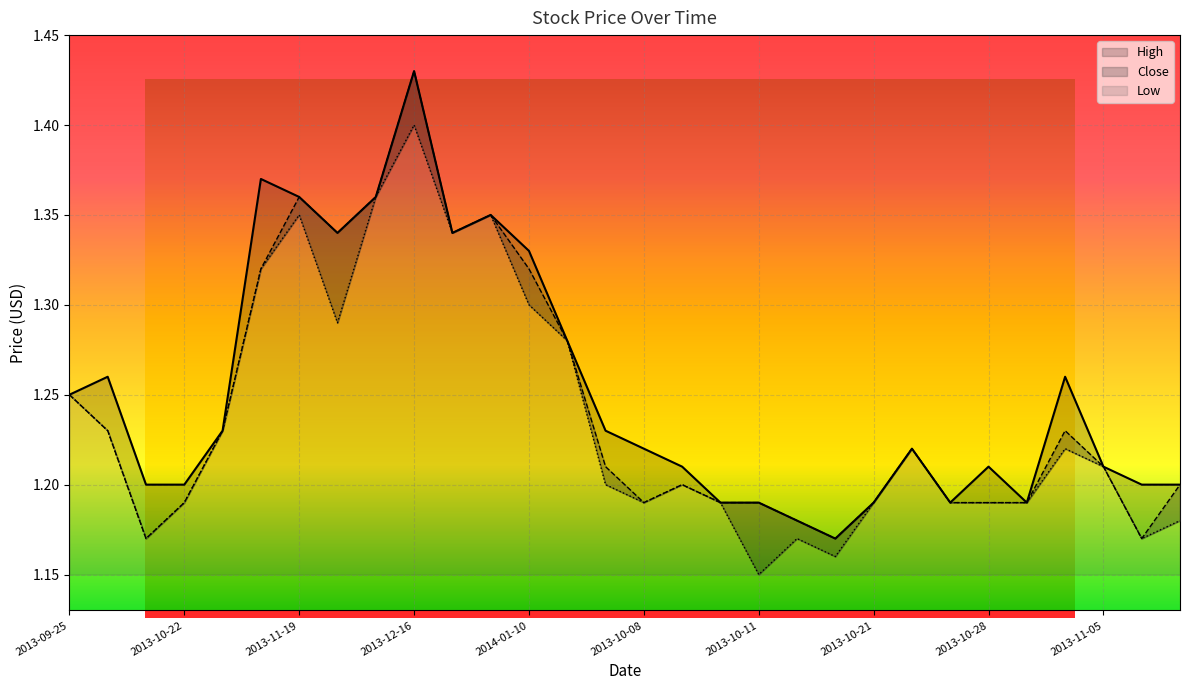

What position from the left is 2013-10-09?

17